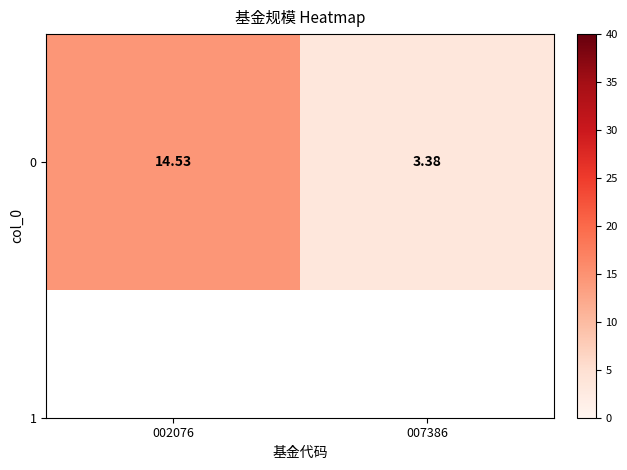

Which category has the highest value across all series?

002076